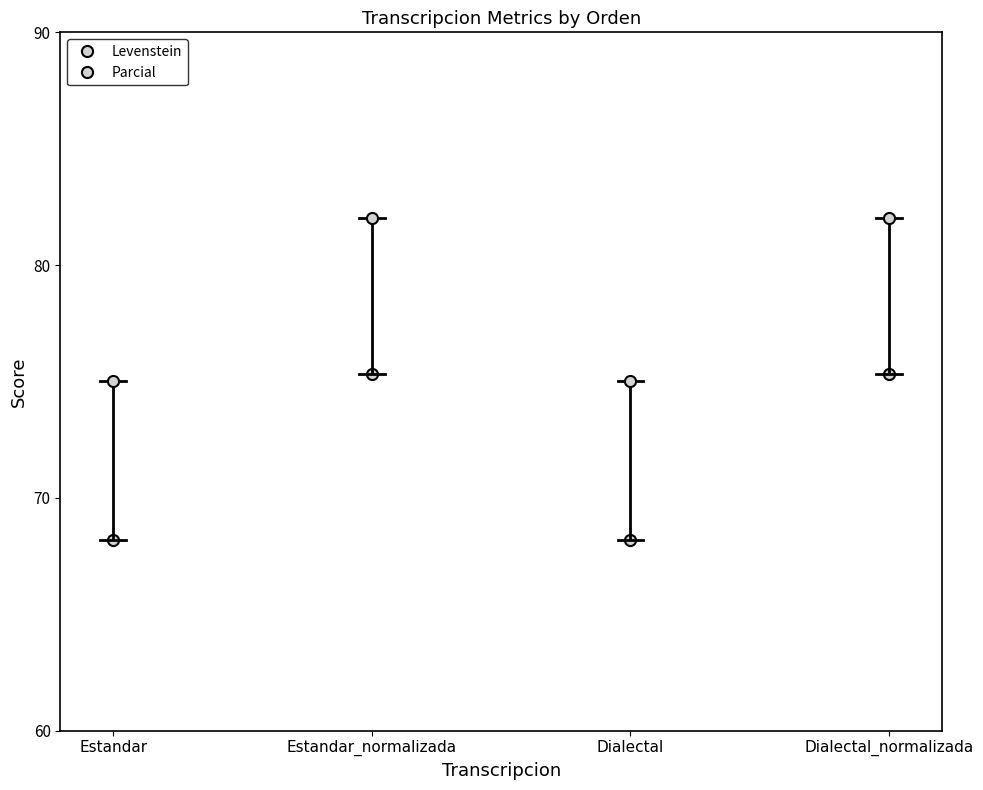

How many values in the Parcial series are below 82?

2